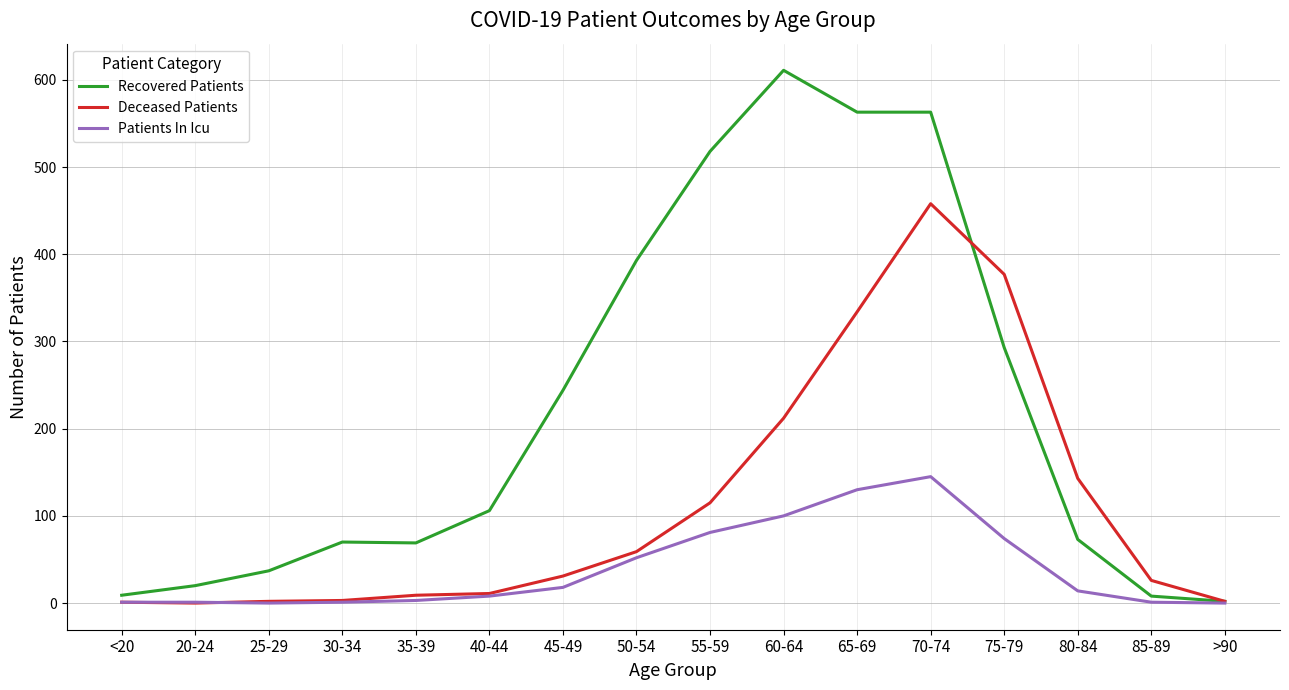

True or false: Deceased Patients has a value of 2 at 25-29.

True